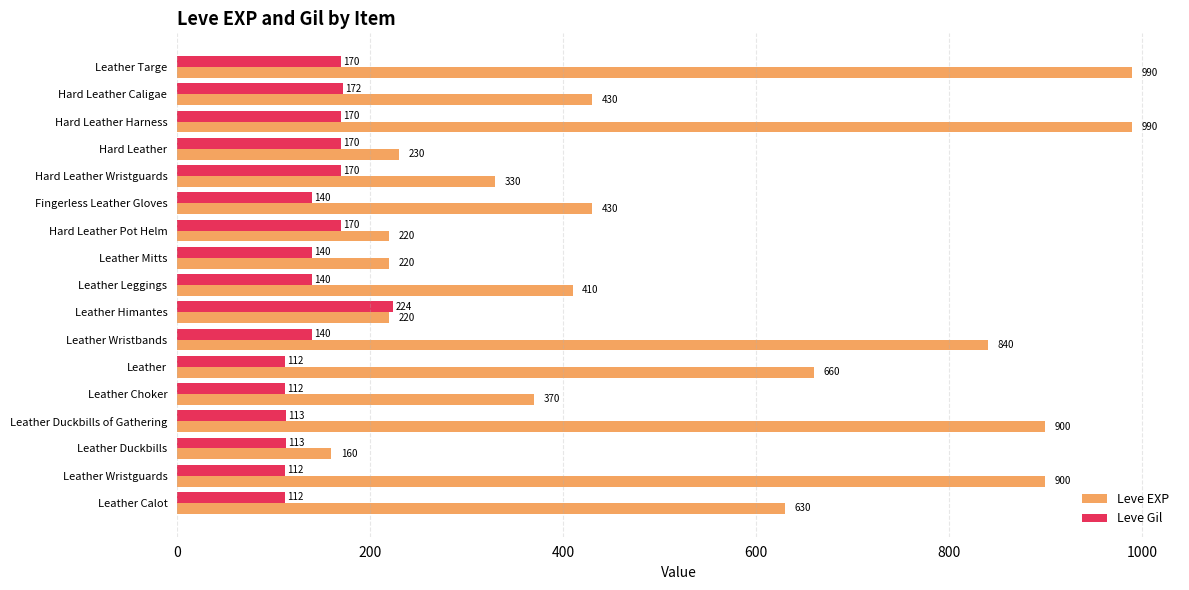

How many data points in Leve EXP are less than 430?

8